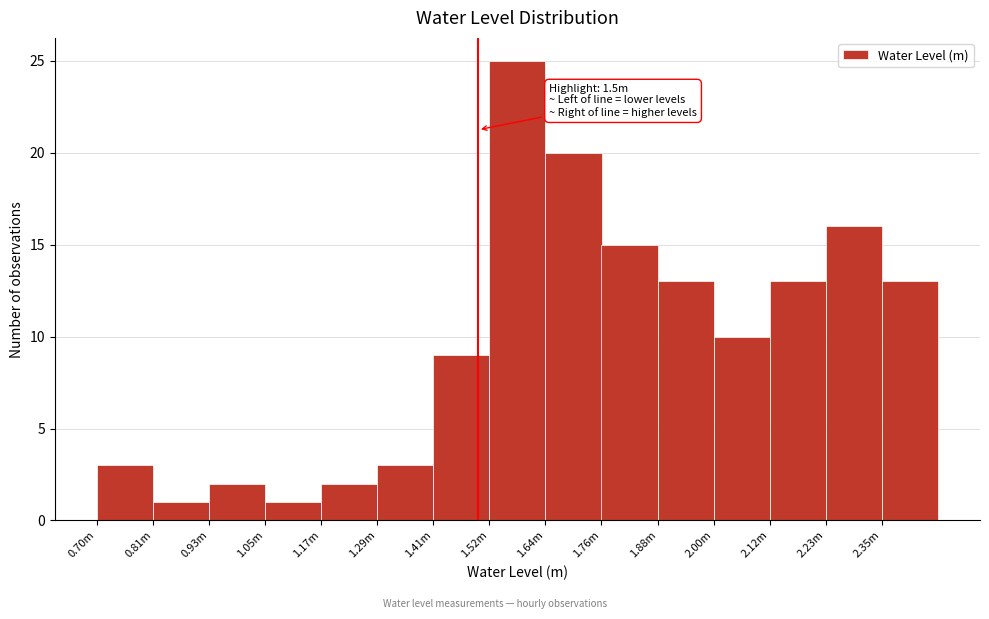

Reading left to right, extract all data points from this chart.

3	1	2	1	2	3	9	25	20	15	13	10	13	16	13